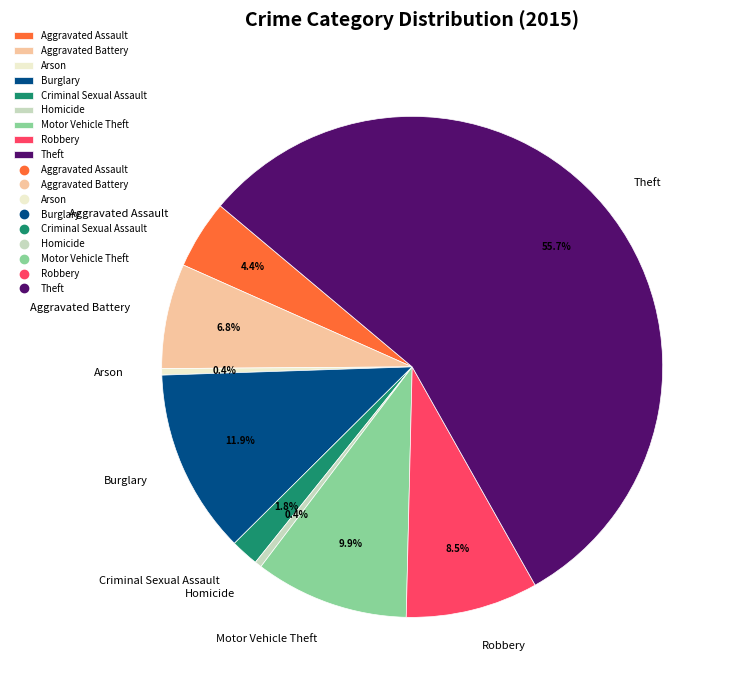

Which has a higher value, Motor Vehicle Theft or Aggravated Assault?

Motor Vehicle Theft